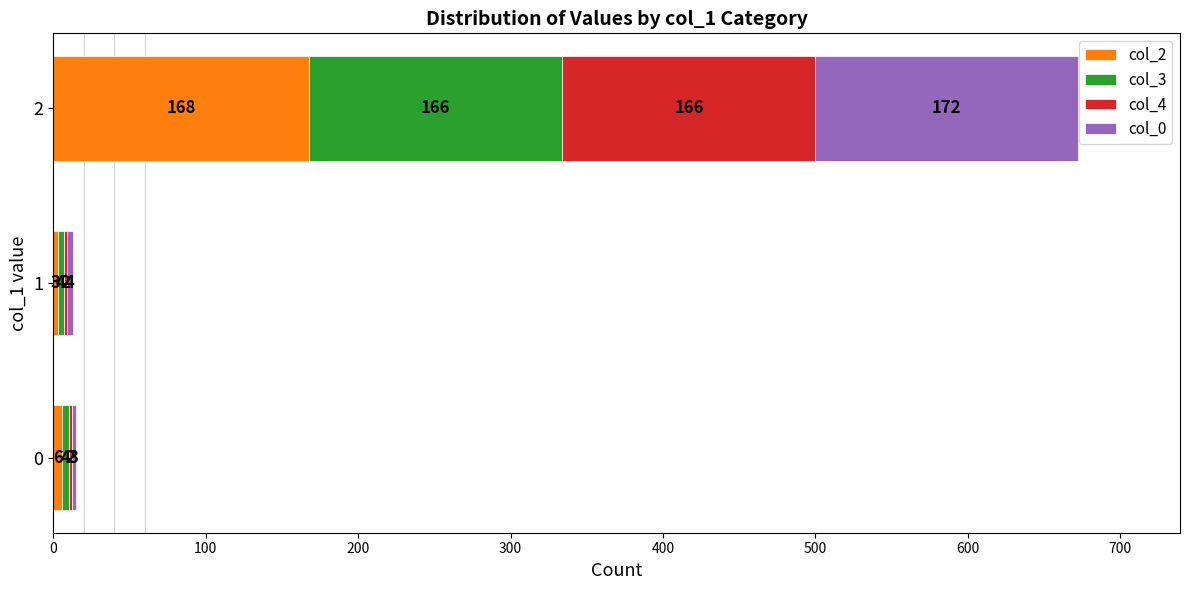

What is the sum of the col_2 values at 1 and 0?

9